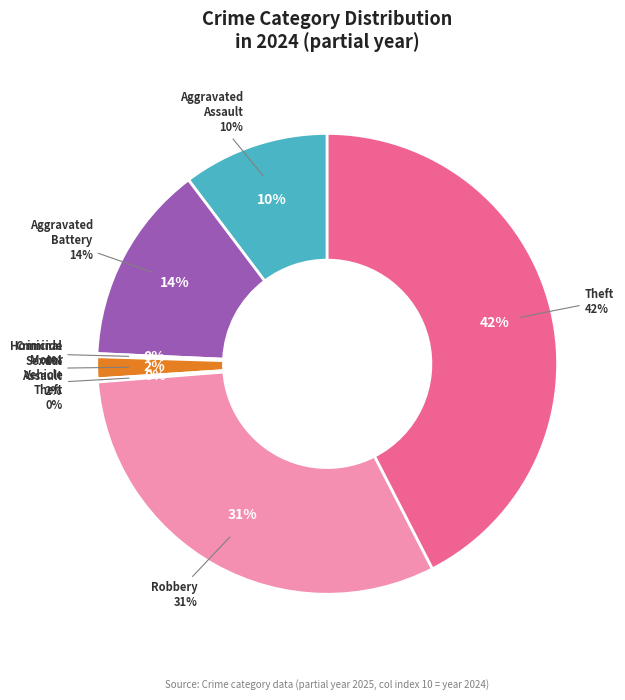

What is the largest slice in the pie chart?

Theft